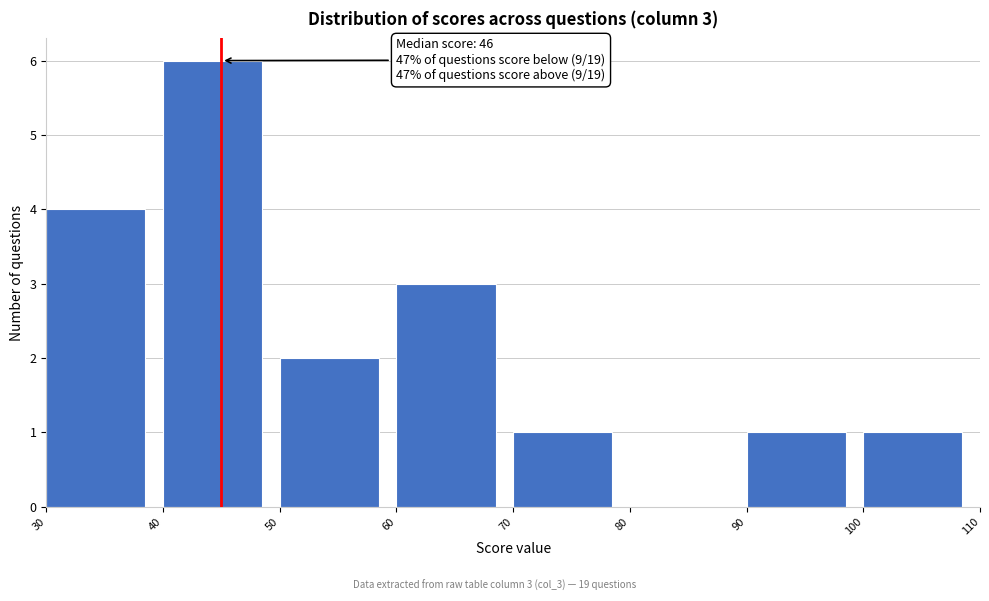

Which range on the x-axis has the tallest bar?

40 to 50